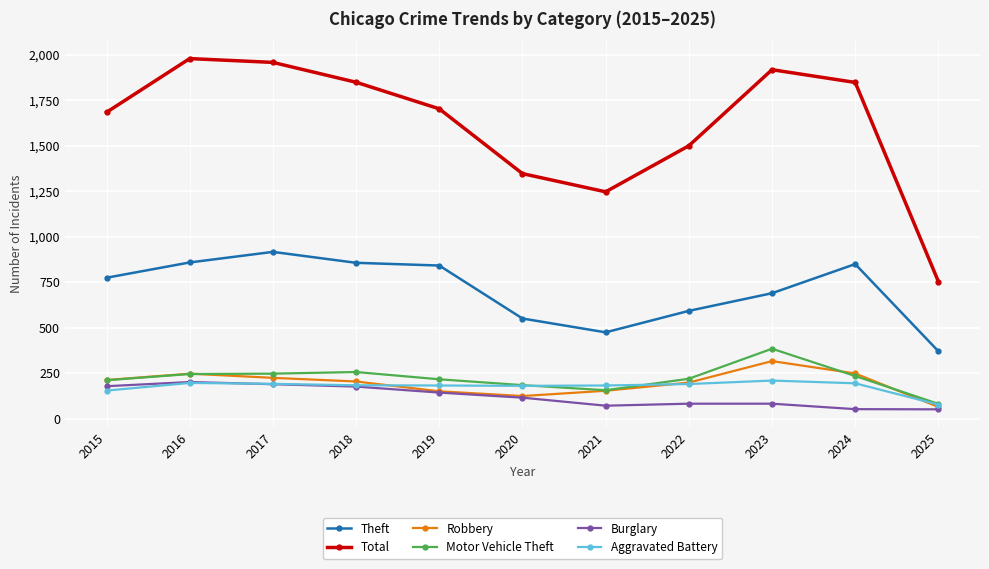

What is the value of the Burglary point at the 6th from the left?

115